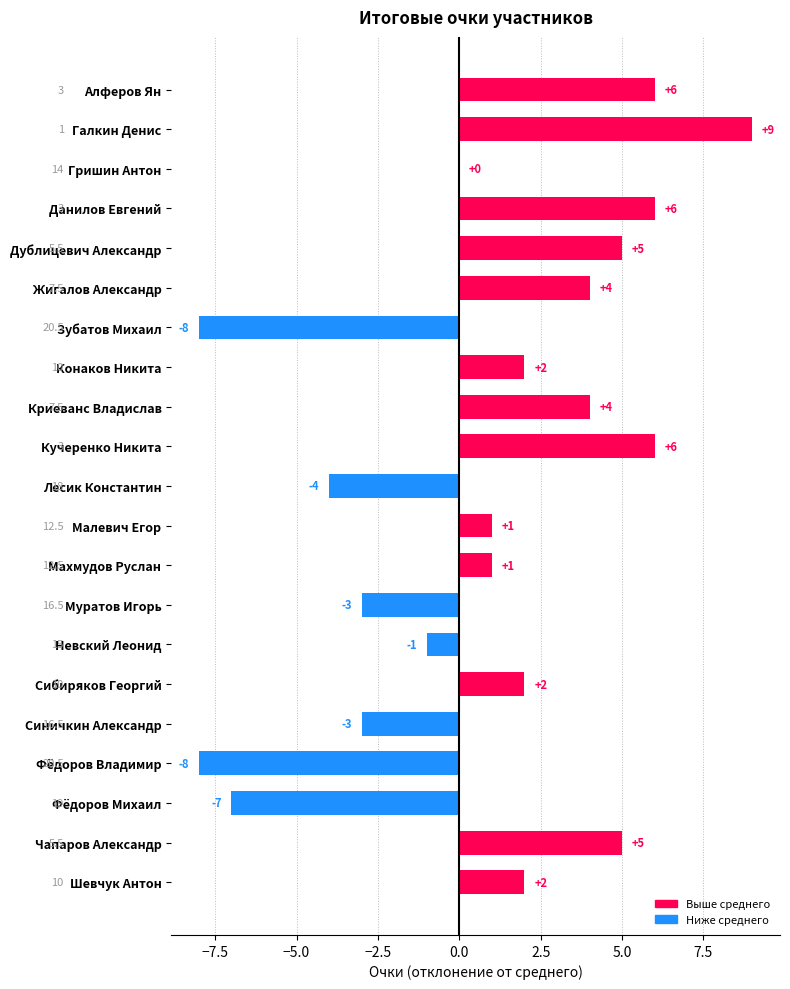

Reading top to bottom, list all the values displayed in this chart.

Алферов Ян=6	Галкин Денис=9	Гришин Антон=0	Данилов Евгений=6	Дублицевич Александр=5	Жигалов Александр=4	Зубатов Михаил=-8	Конаков Никита=2	Криеванс Владислав=4	Кучеренко Никита=6	Лесик Константин=-4	Малевич Егор=1	Махмудов Руслан=1	Муратов Игорь=-3	Невский Леонид=-1	Сибиряков Георгий=2	Синичкин Александр=-3	Фёдоров Владимир=-8	Фёдоров Михаил=-7	Чапаров Александр=5	Шевчук Антон=2